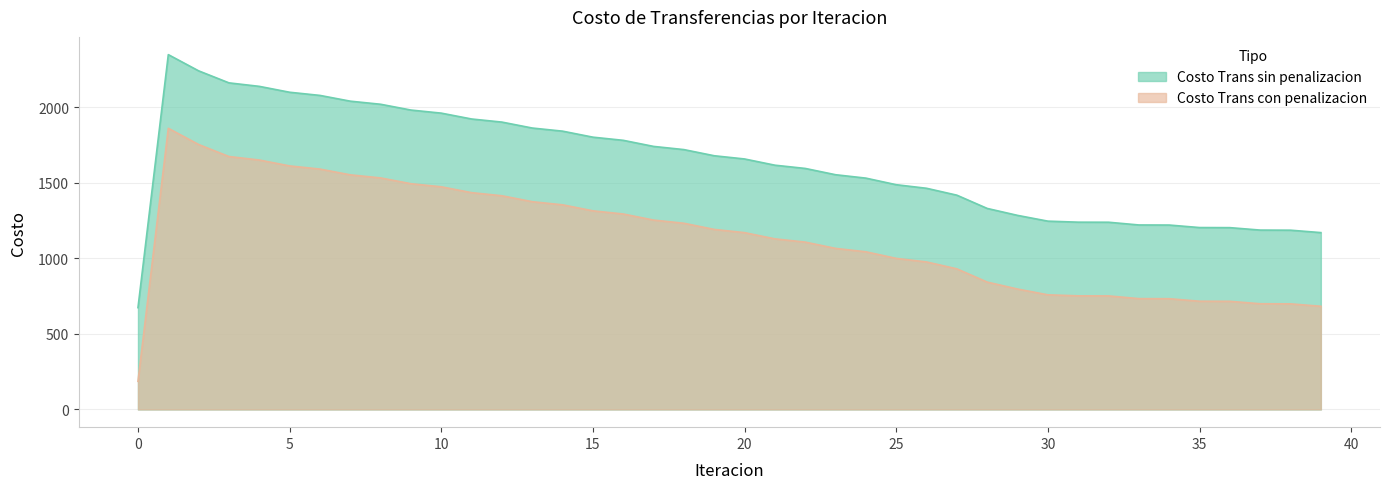

Which series has the largest total across all categories?

Costo Trans sin penalizacion